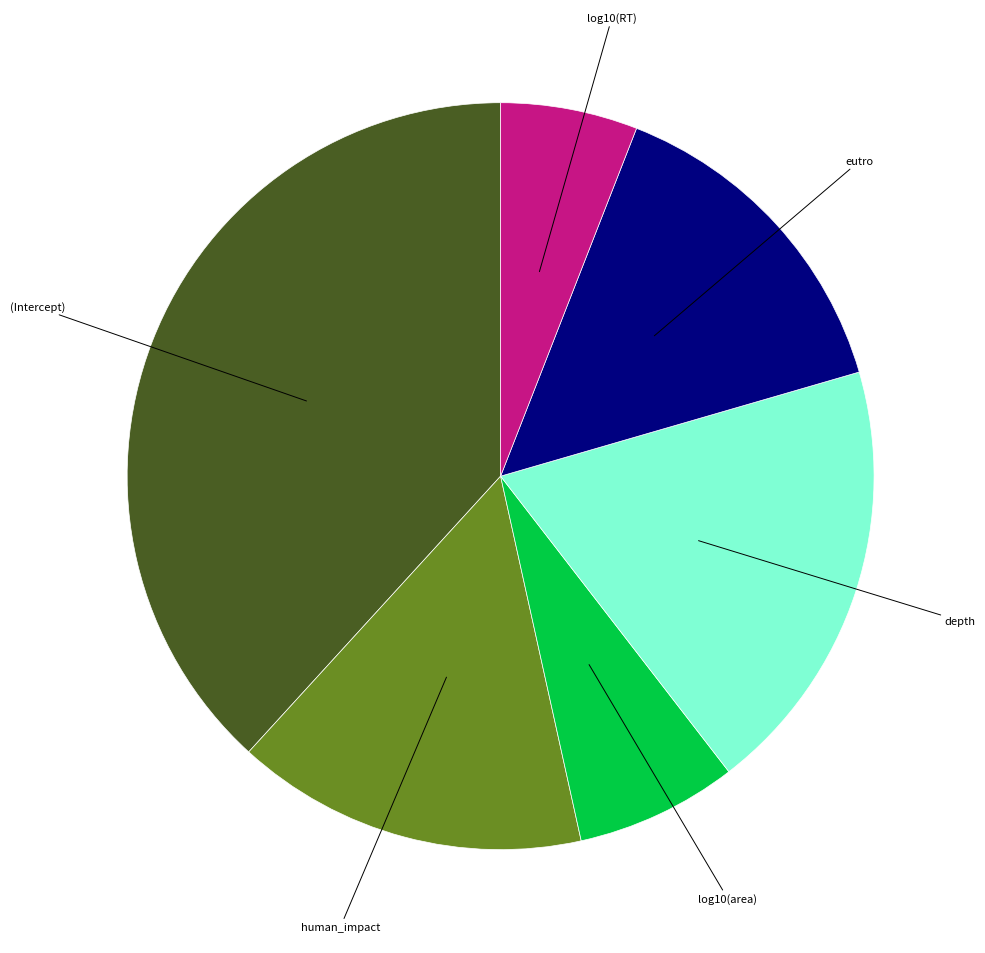

Does any single category account for the majority?

No